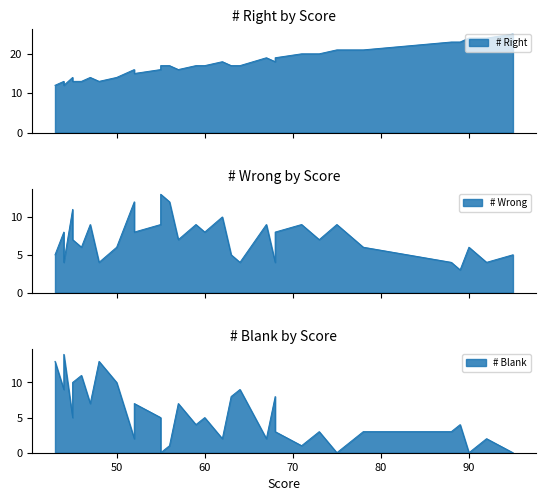

At which label does # Wrong reach its minimum?

89